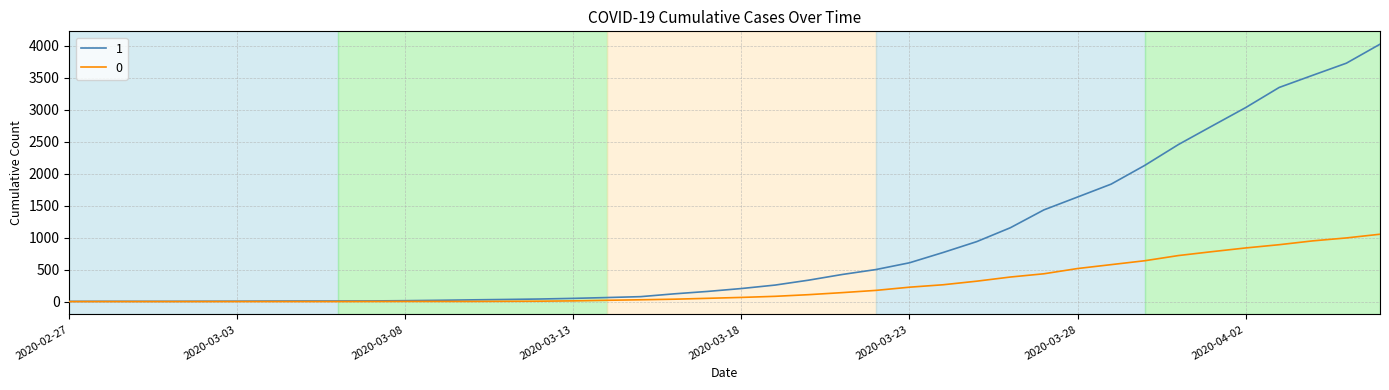

What is the greatest value displayed?

4028